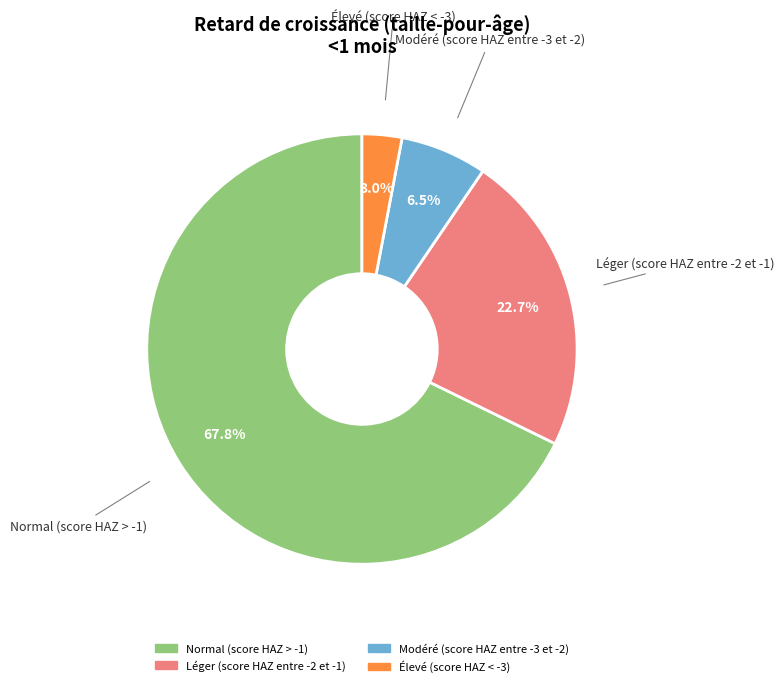

What percentage is the Élevé (score HAZ < -3) slice, to the nearest percent?

3%